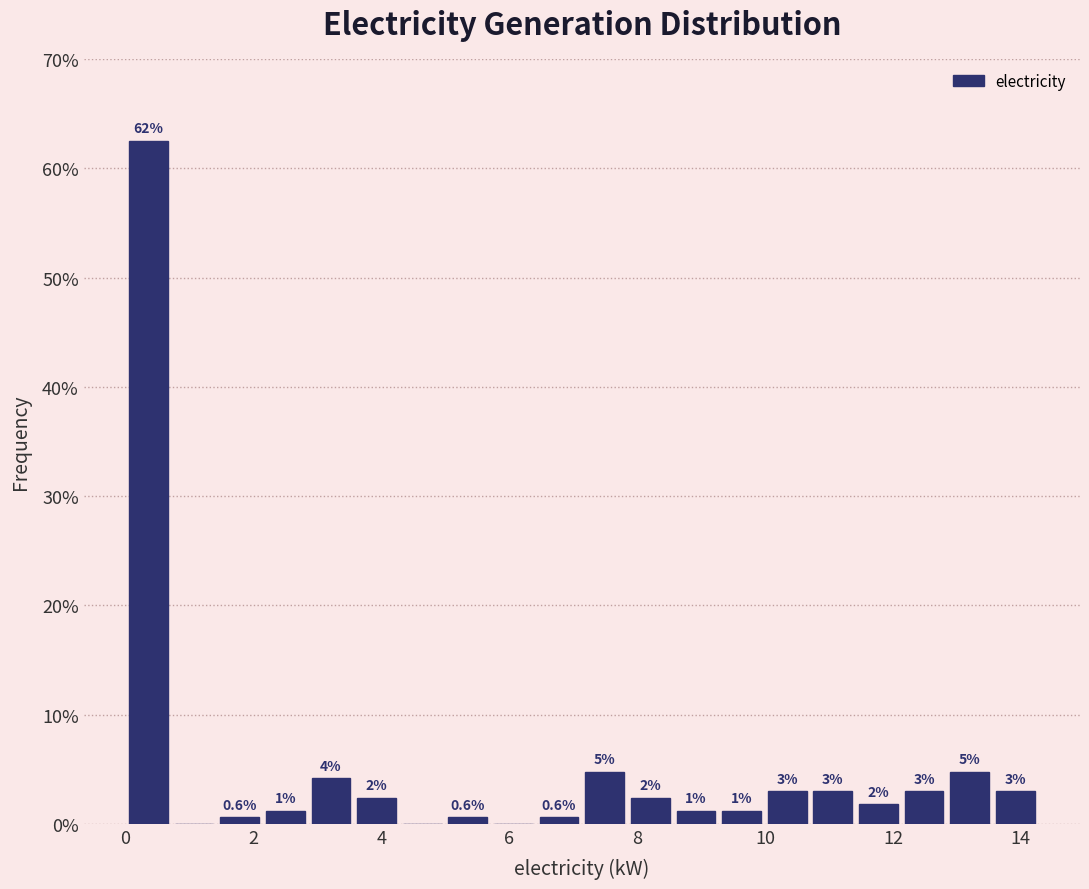

Read against the x-axis, roughly where is the centre of the tallest bar?

0.4